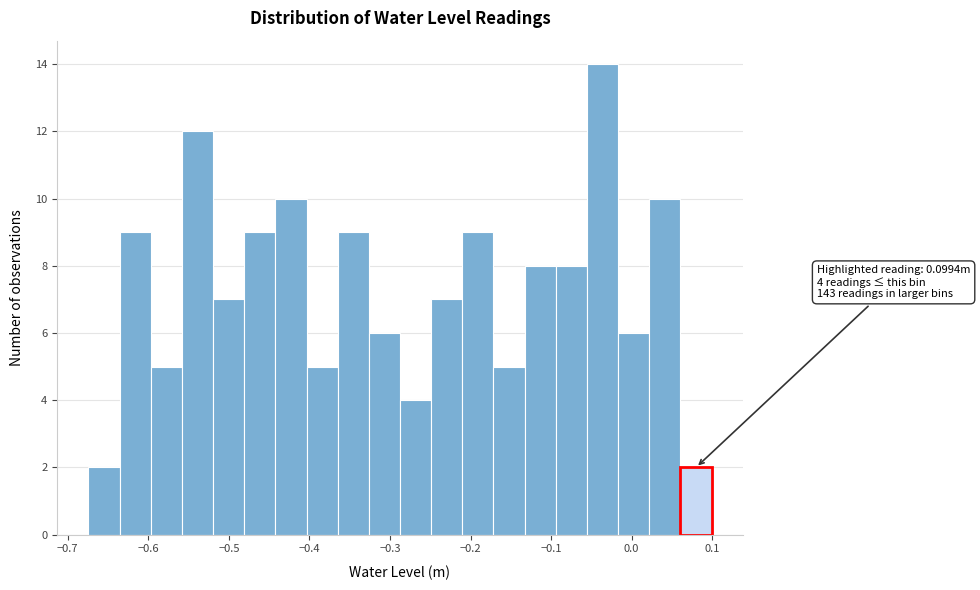

Read against the x-axis, roughly where is the centre of the tallest bar?

-0.04